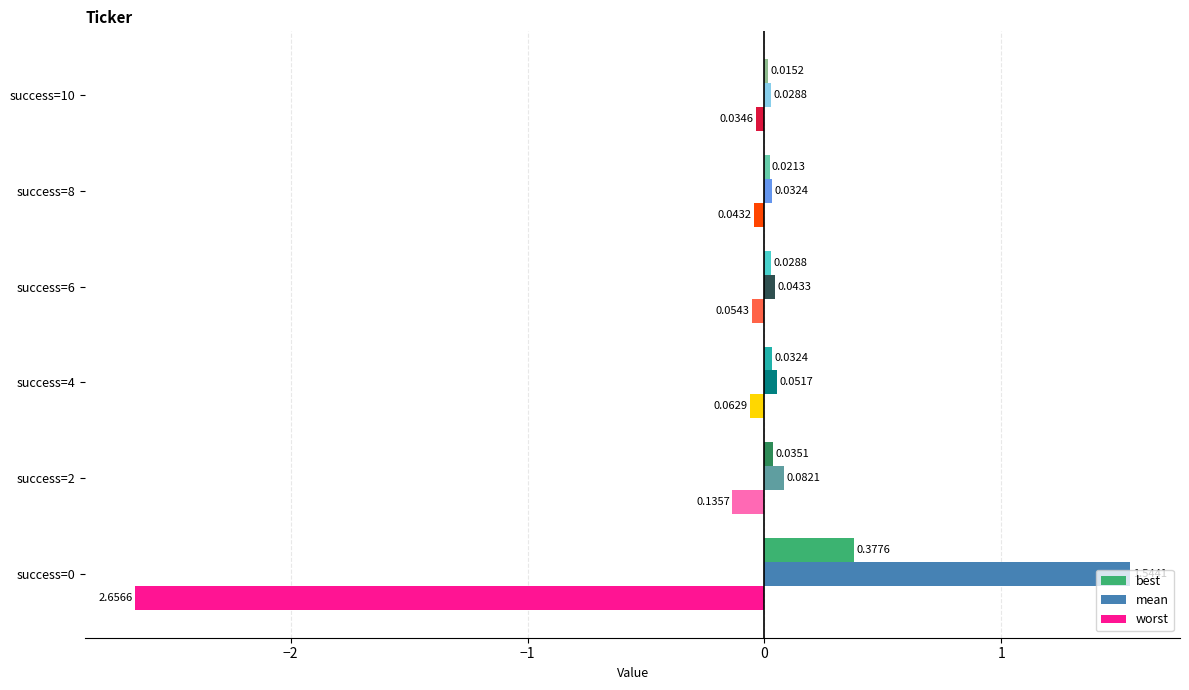

List the series in order of their peak value, lowest first.

worst, best, mean